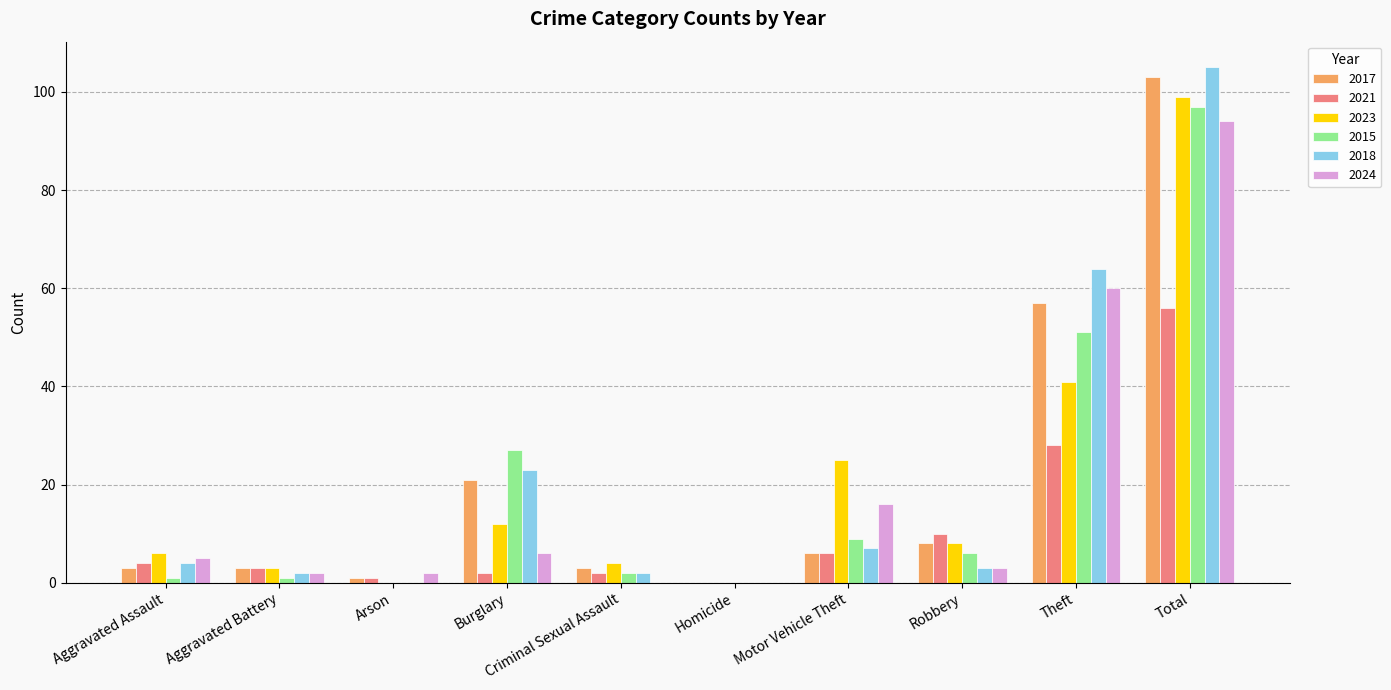

What is the sum of the 2021 values at Theft and Total?

84